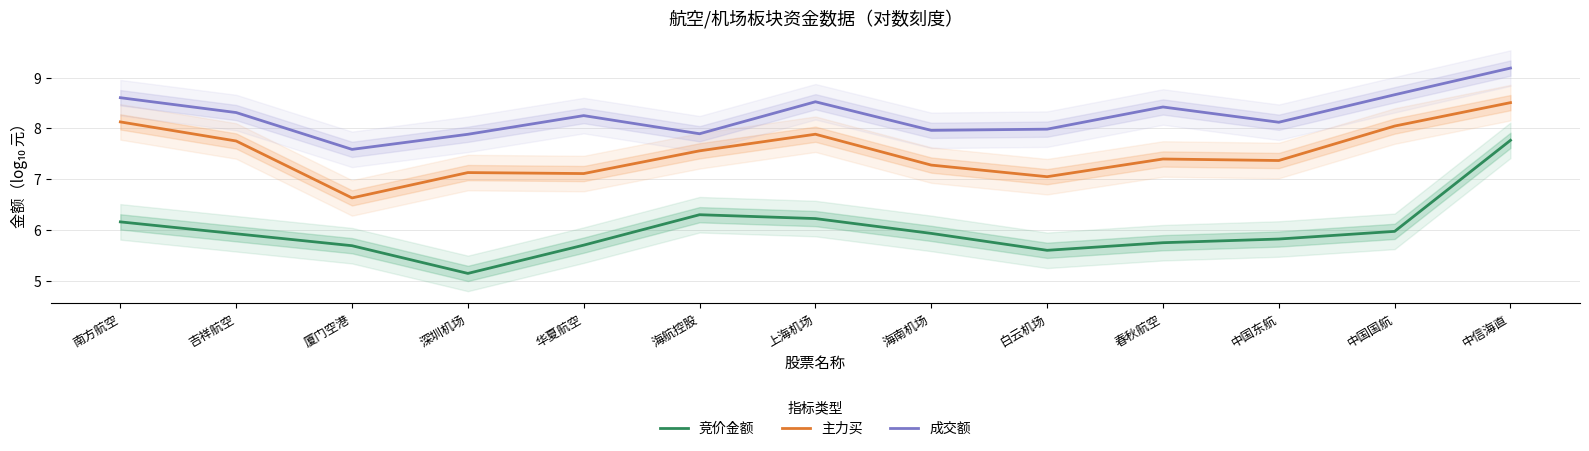

The value of 竞价金额 at 上海机场 is 6.2. True or false?

True